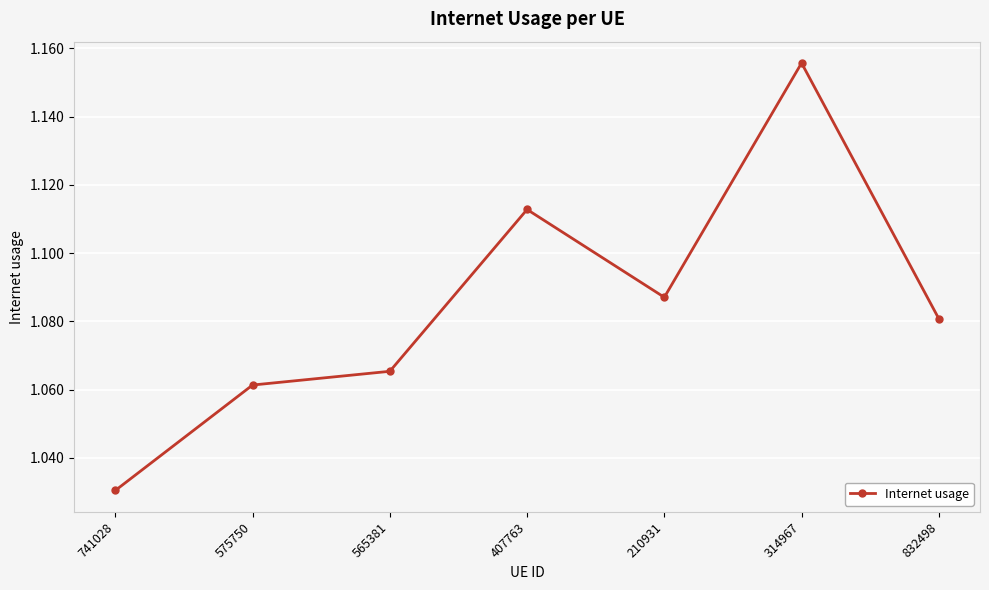

At which category does the chart reach its minimum across all series?

741028